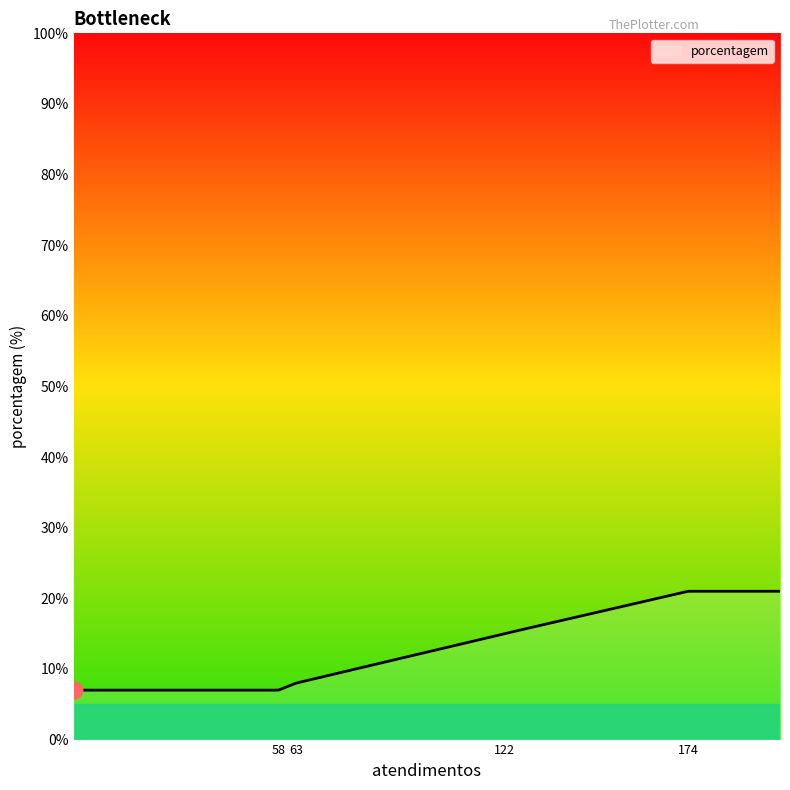

What is the maximum value shown in the chart?

21.0